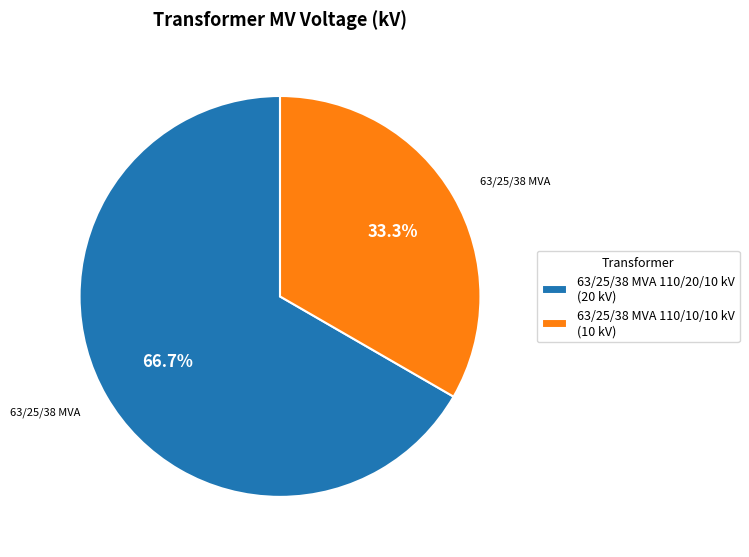

To the nearest percent, what is the difference between the 63/25/38 MVA 110/10/10 kV and 63/25/38 MVA 110/20/10 kV slice percentages?

33%